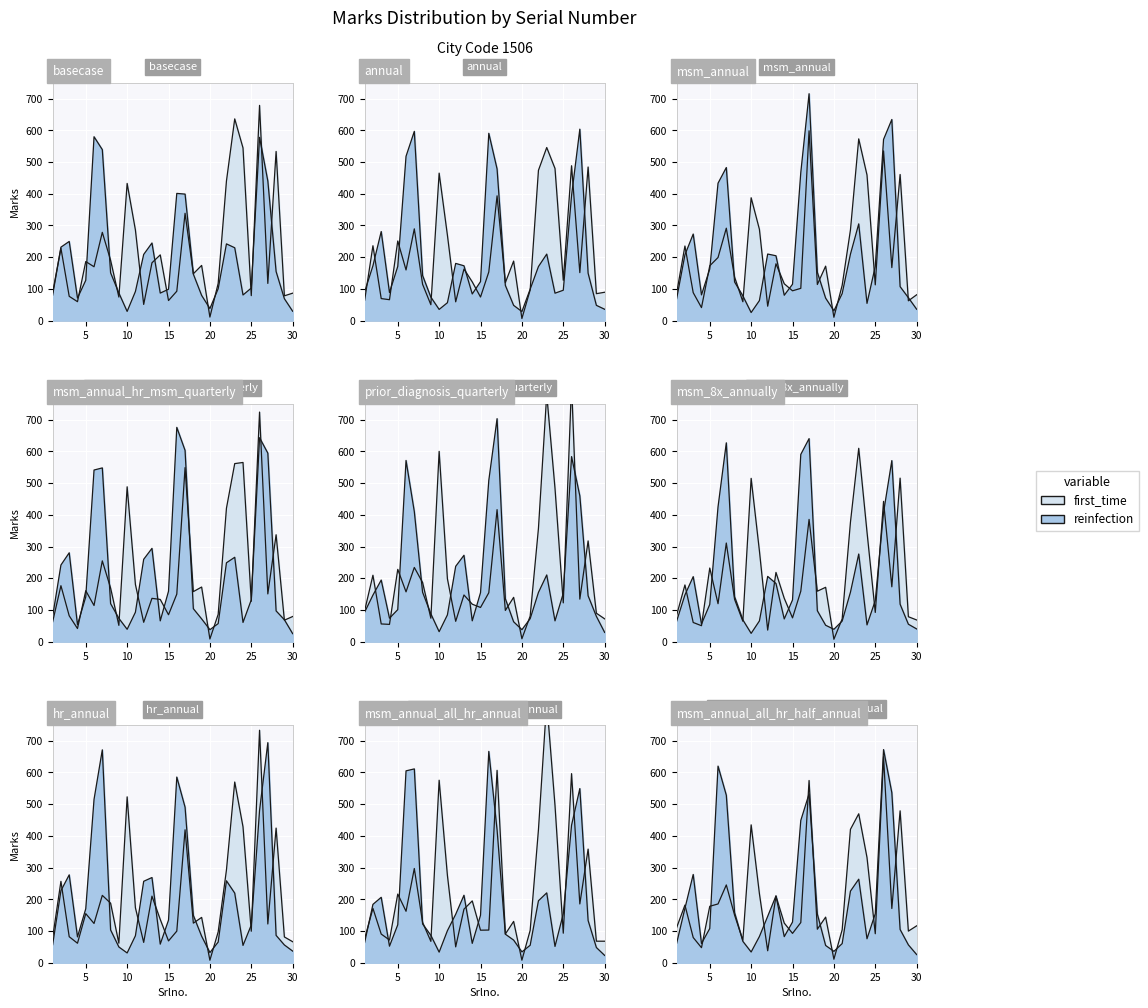

Reading right to left, transcribe all the data shown in this chart.

30=25.2	29=69.1	28=96.9	27=594.4	26=643.1	25=131.8	24=60.6	23=266.1	22=248.6	21=56.9	20=37.7	19=71.8	18=103.9	17=603.0	16=675.7	15=159.0	14=65.5	13=294.2	12=259.7	11=92.8	10=38.9	9=73.4	8=119.9	7=547.9	6=541.2	5=141.1	4=53.4	3=280.2	2=241.6	1=80.2